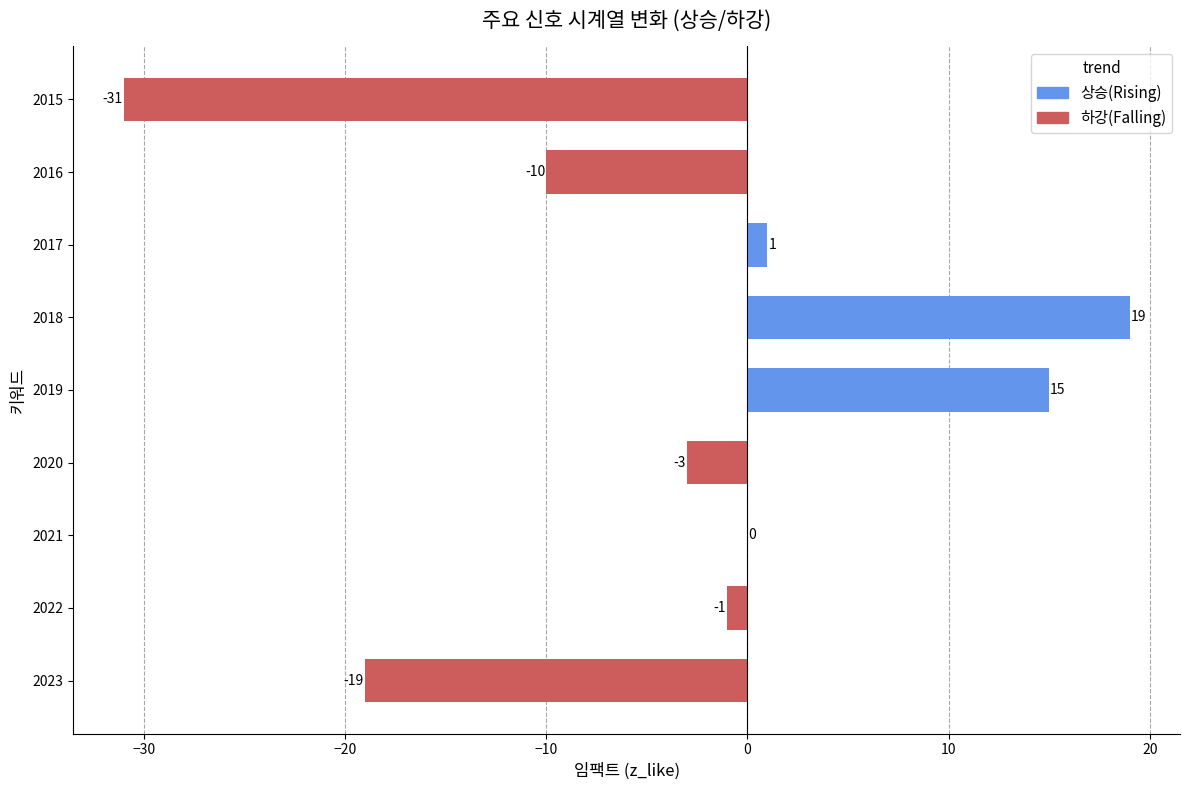

How many categories are shown in the chart?

9